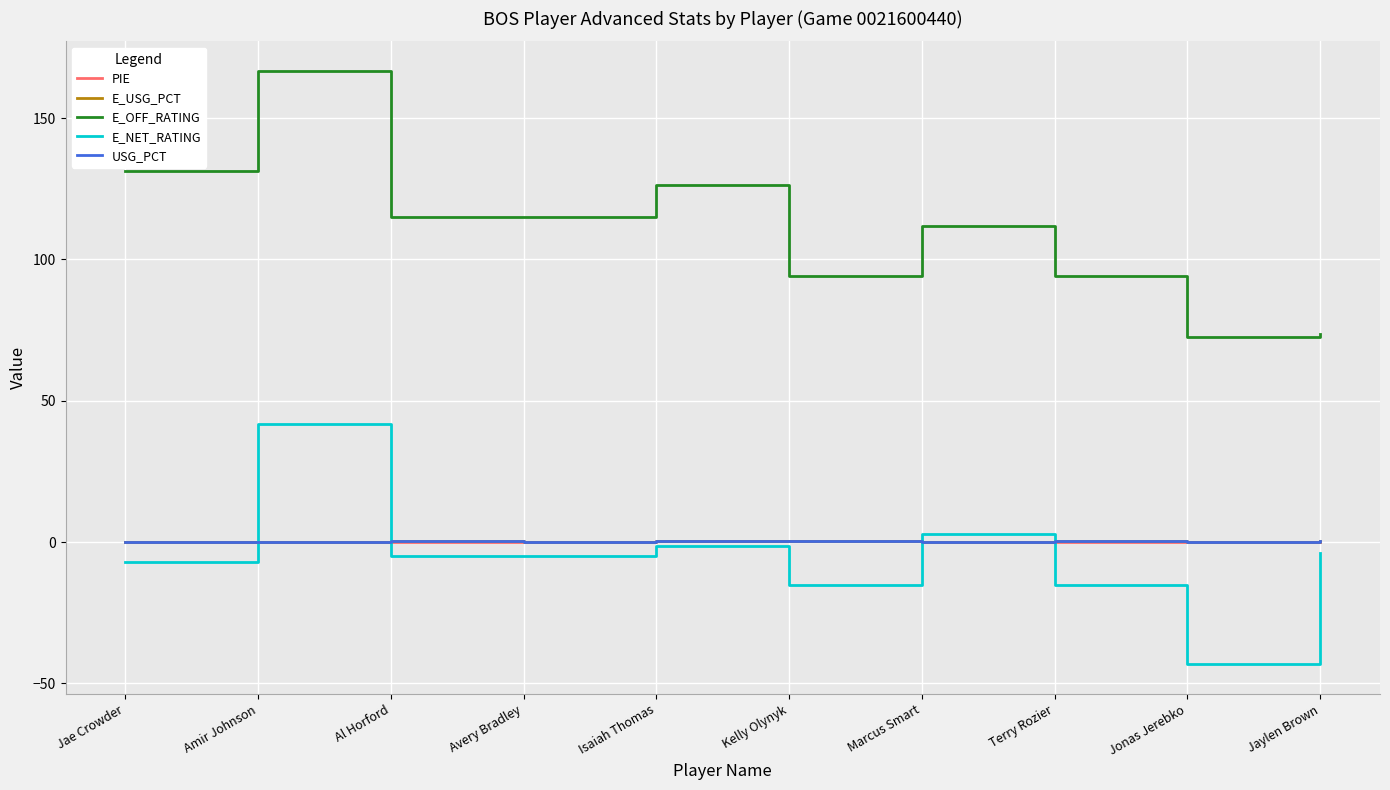

Is the value of E_OFF_RATING at Marcus Smart greater than the value of E_NET_RATING at Kelly Olynyk?

Yes